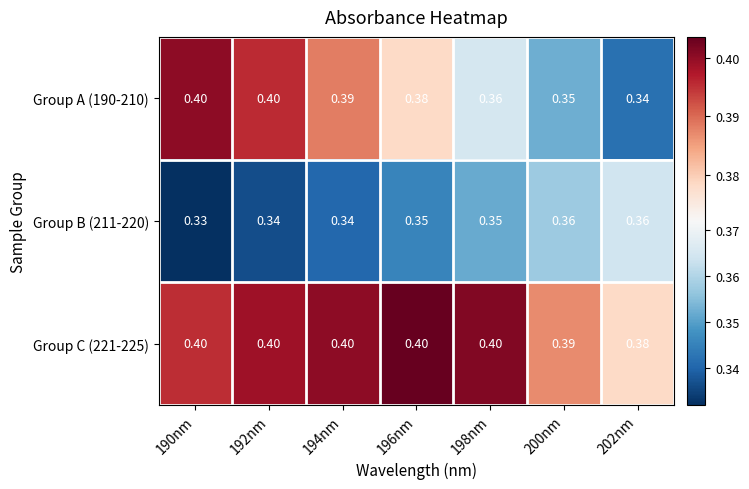

Is the value of Group C (221-225) at 190nm greater than the value of Group A (190-210) at 198nm?

Yes